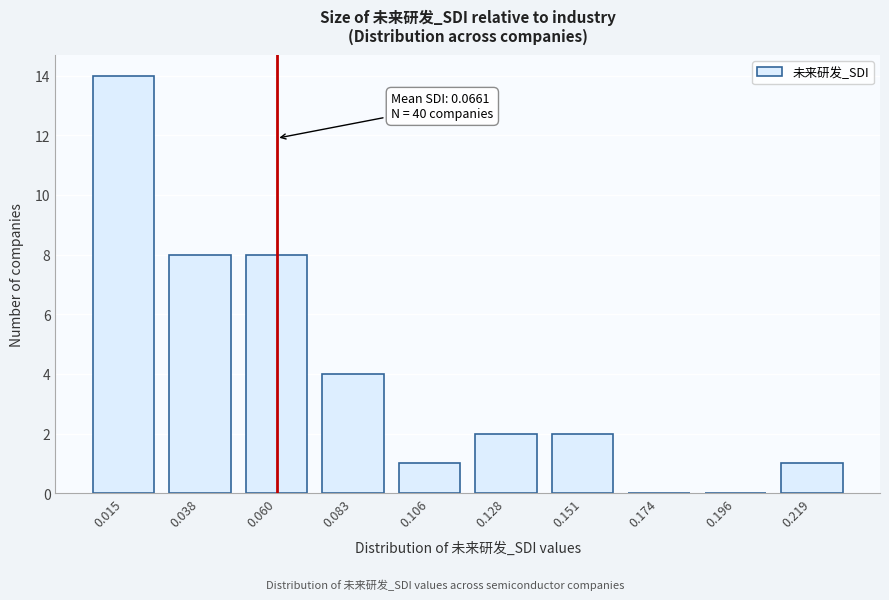

Reading left to right, transcribe all the data shown in this chart.

0.015=14	0.038=8	0.060=8	0.083=4	0.106=1	0.128=2	0.151=2	0.174=0	0.196=0	0.219=1